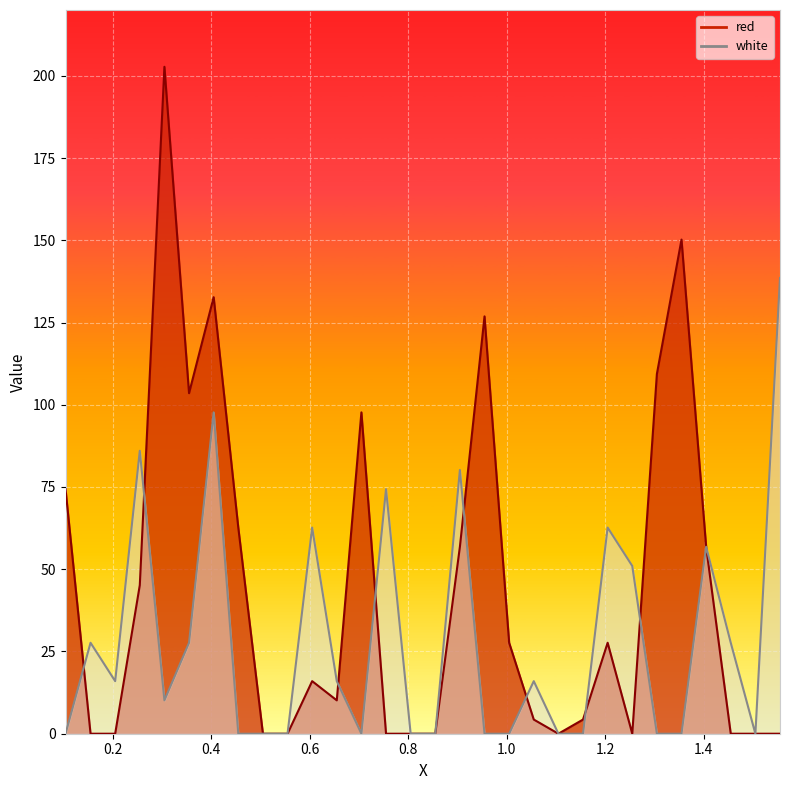

What value does the red series have at 1.055?

4.3